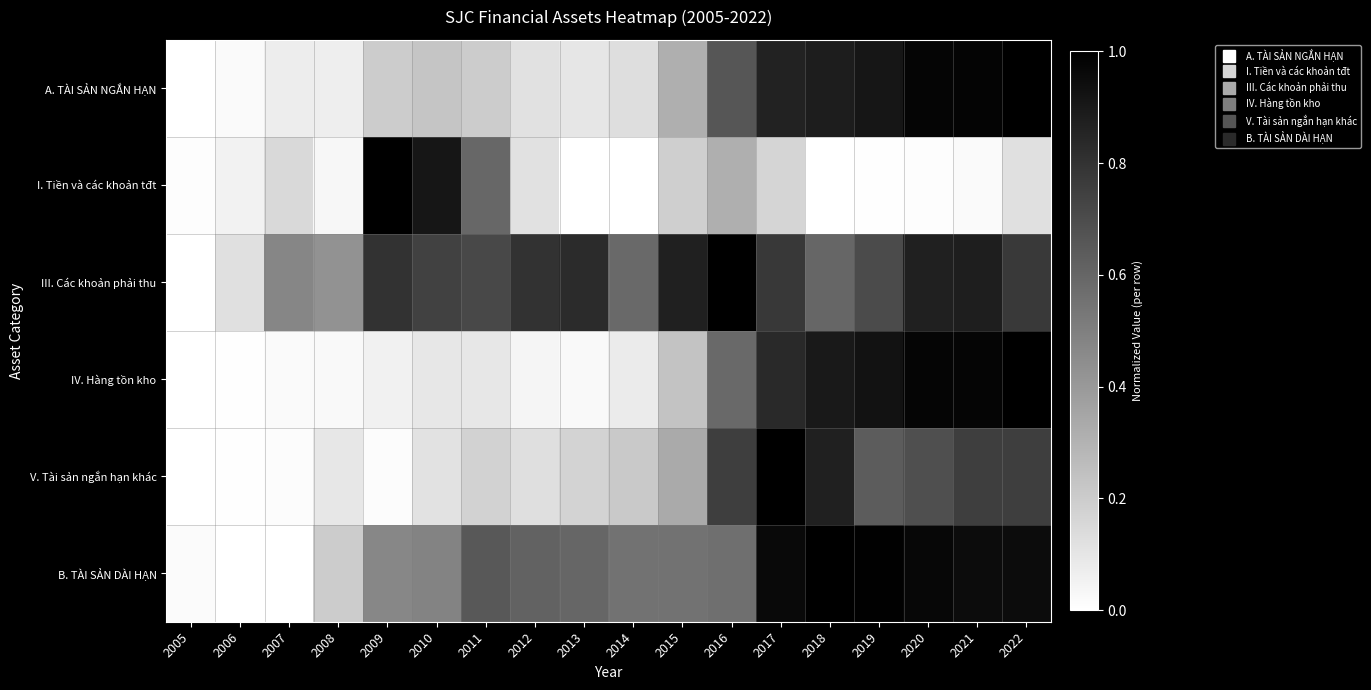

What is the spread (max minus min) of values at 2015?

0.7